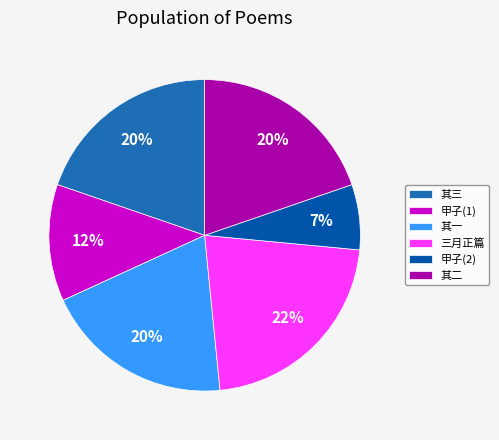

Is it true that 其三 is 20% of the pie?

True